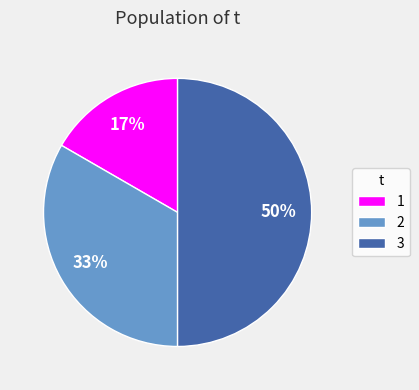

Is it true that 1 is 24% of the pie?

False